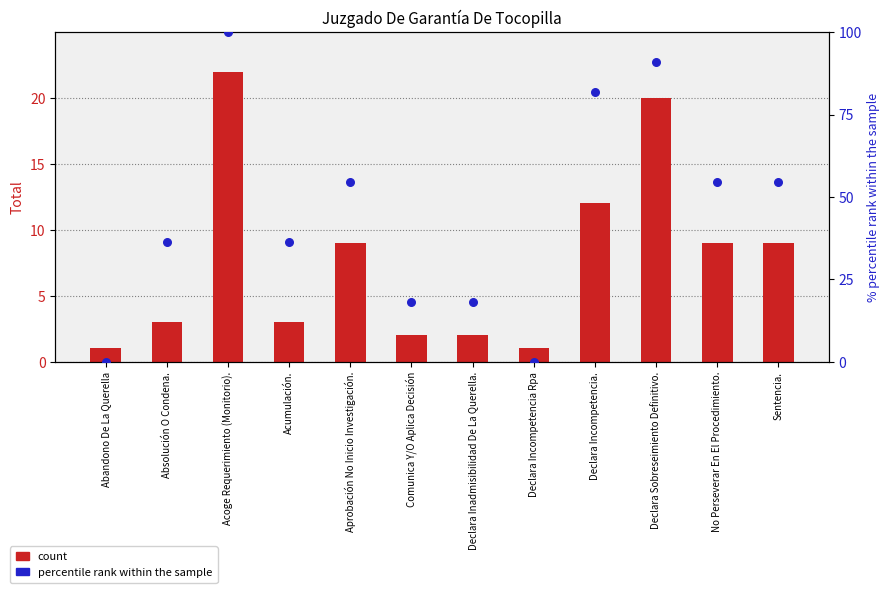

At how many categories does at least one series exceed 0?

12